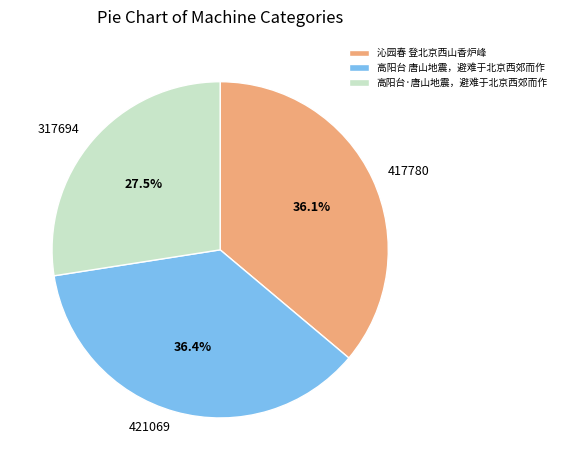

Which slice is the smallest?

高阳台·唐山地震，避难于北京西郊而作